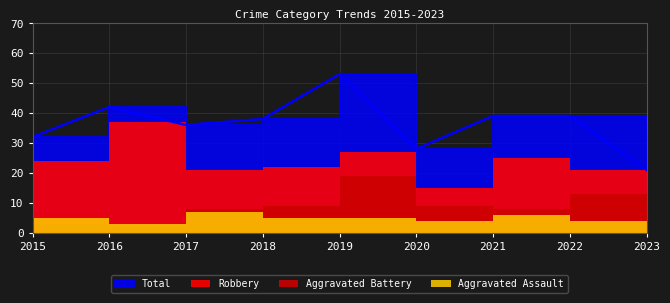

What is the difference between the maximum and minimum values in the Total series?

32